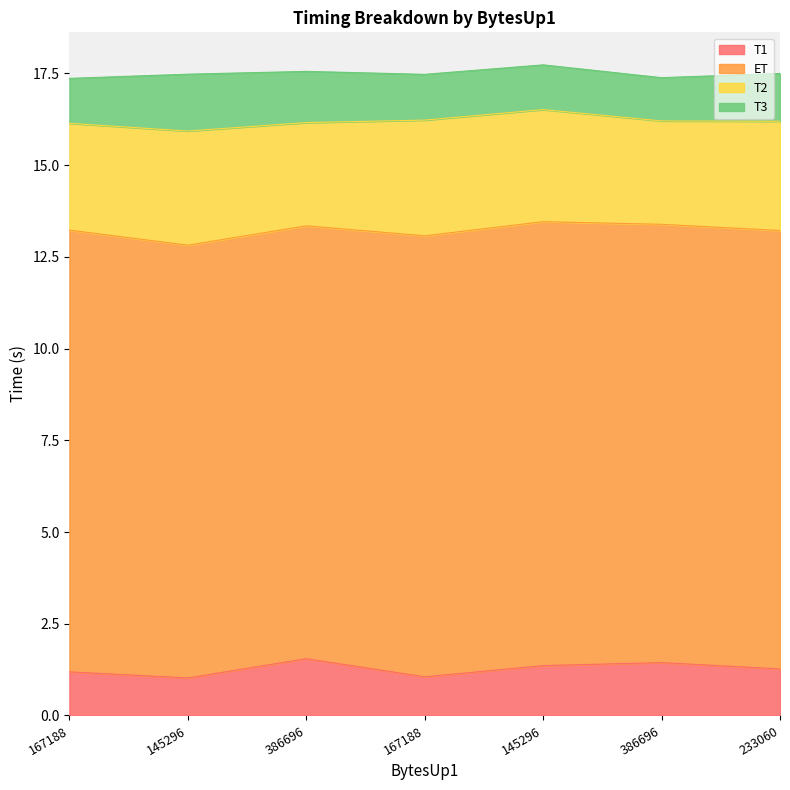

At how many categories does at least one series exceed 7?

7